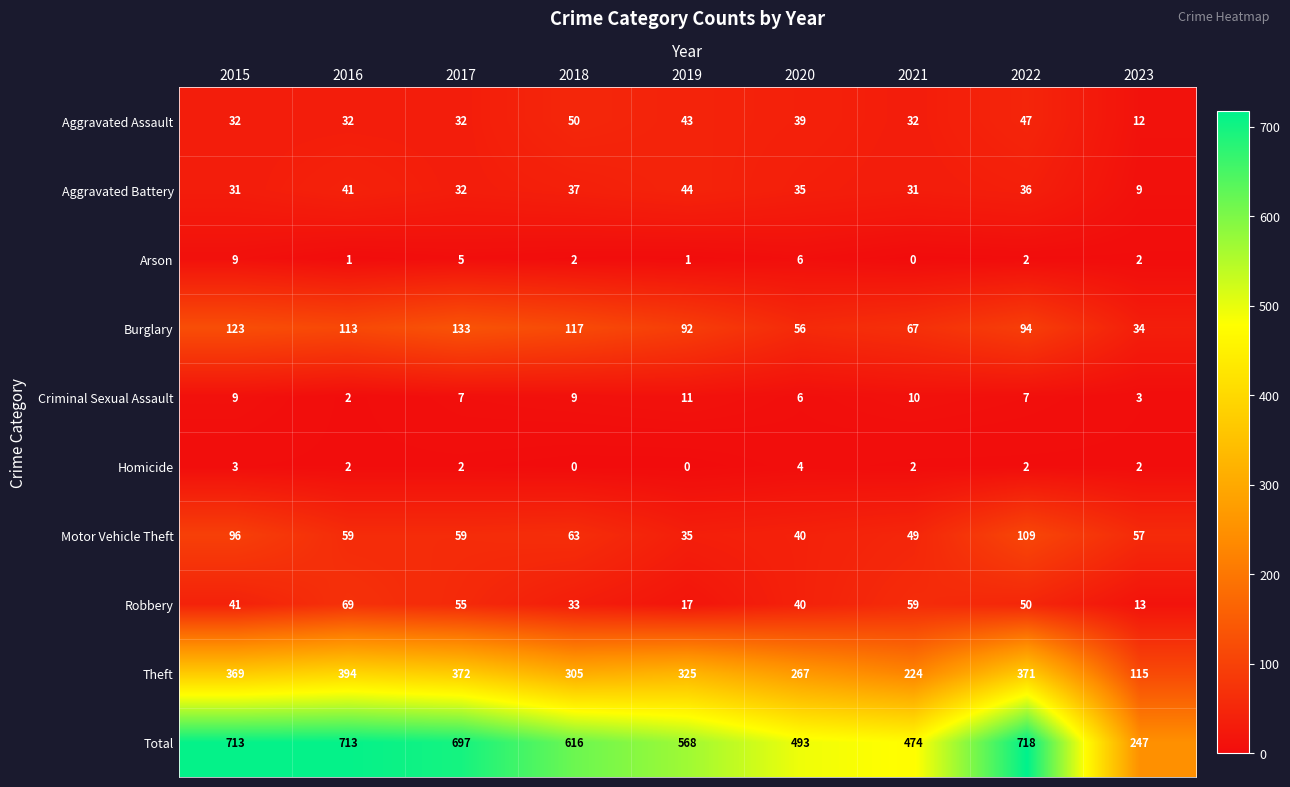

List the series in order of their peak value, lowest first.

Homicide, Arson, Criminal Sexual Assault, Aggravated Battery, Aggravated Assault, Robbery, Motor Vehicle Theft, Burglary, Theft, Total